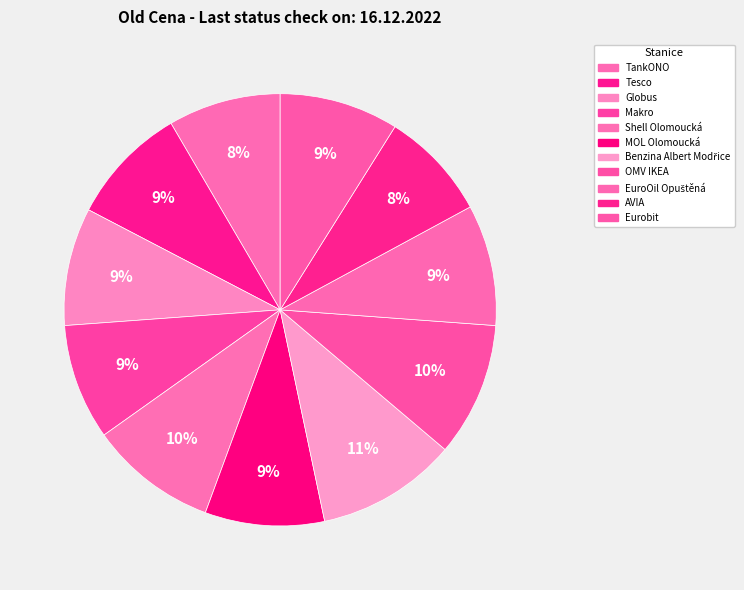

How many slices are in this pie chart?

11